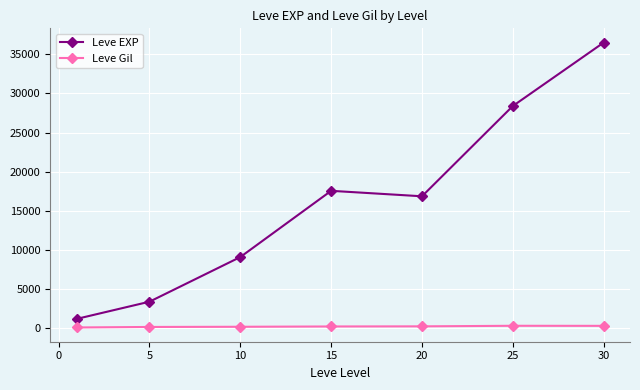

What is the sum of all Leve Gil values?

1644.9